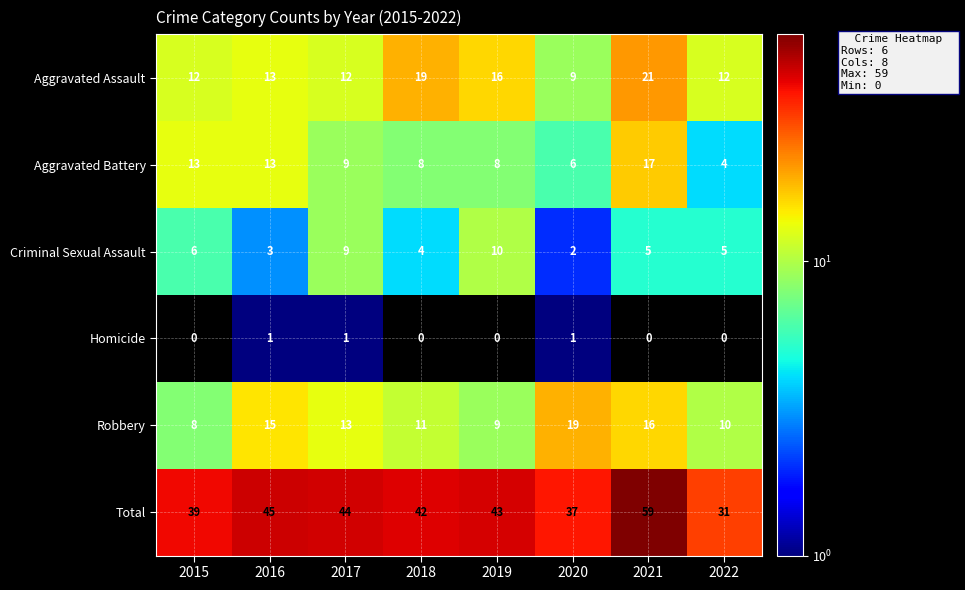

What is the total value across all series at 2015?

78